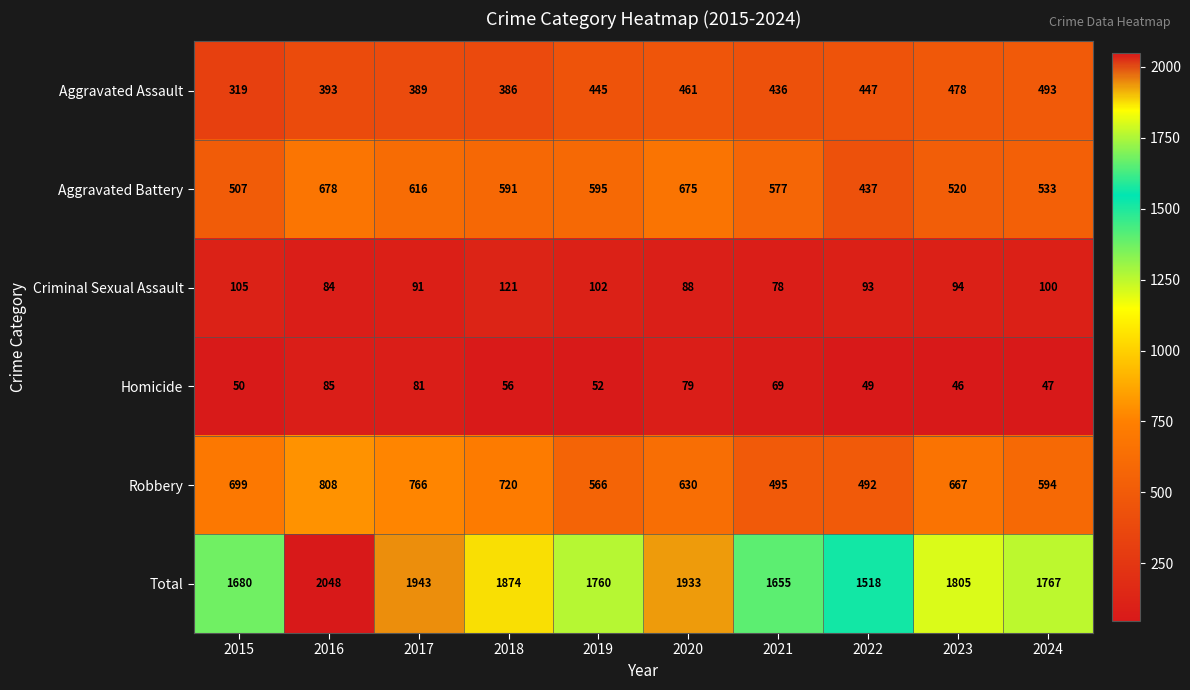

What is the greatest value displayed?

2048